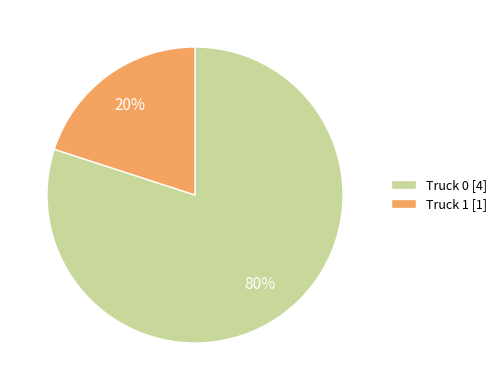

How many segments does this pie chart have?

2